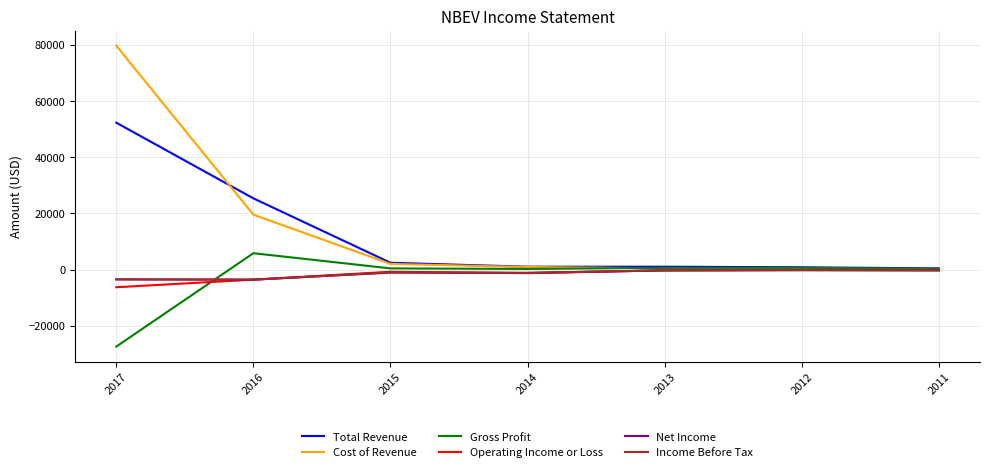

What is the difference between the maximum and minimum values in the Cost of Revenue series?

79500